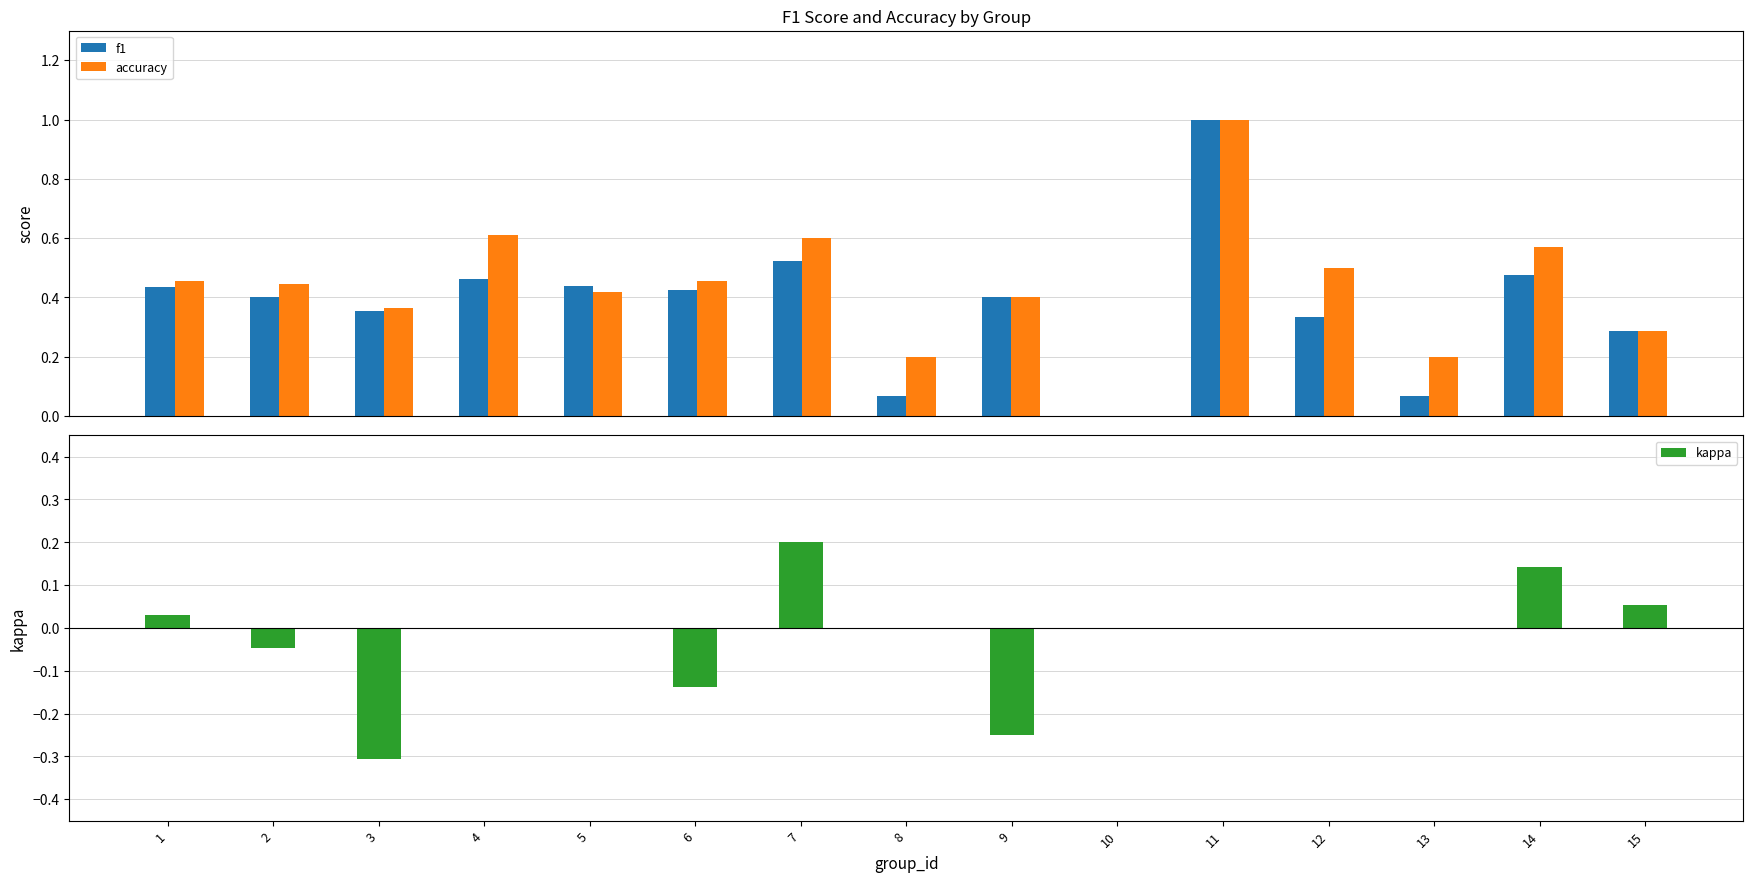

How many negative values does the kappa series have?

4